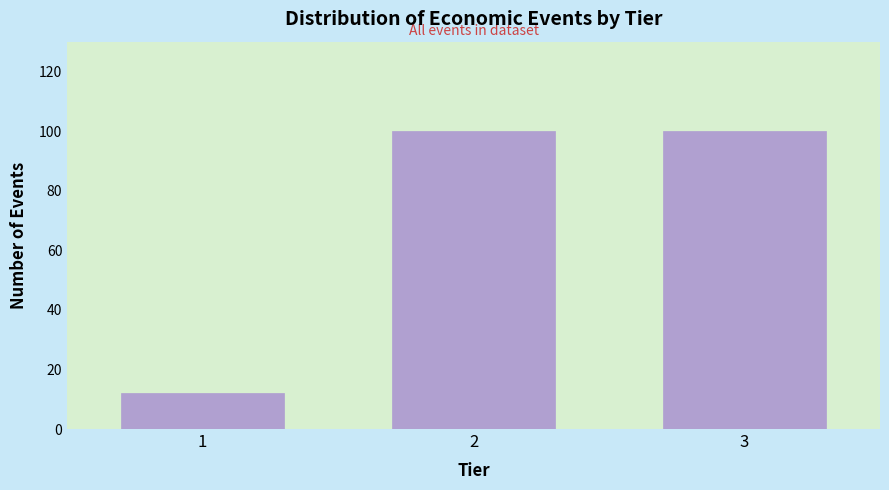

Reading right to left, extract all data points from this chart.

3=100	2=100	1=12